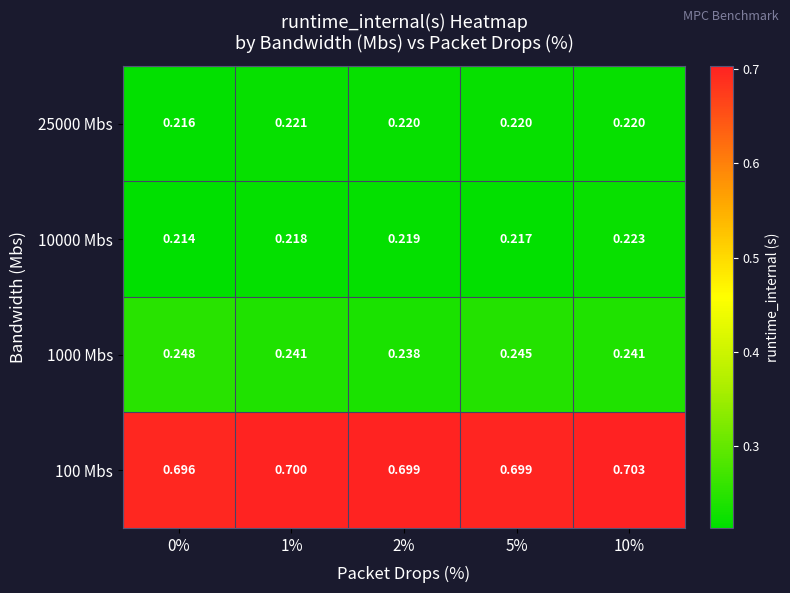

Is the value of 25000 Mbs at 10% greater than the value of 10000 Mbs at 10%?

No